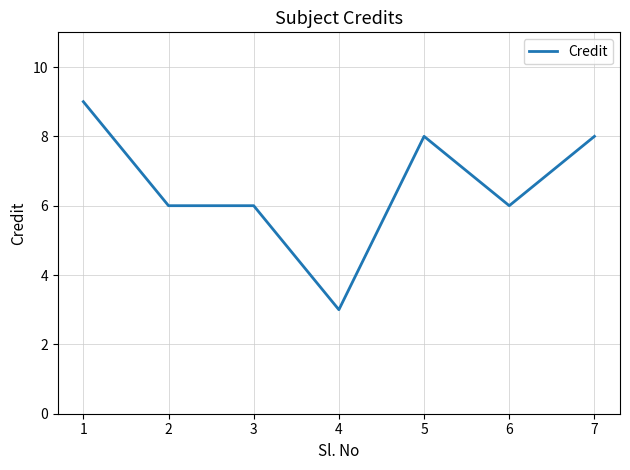

True or false: the data shows 4 at 7.

False